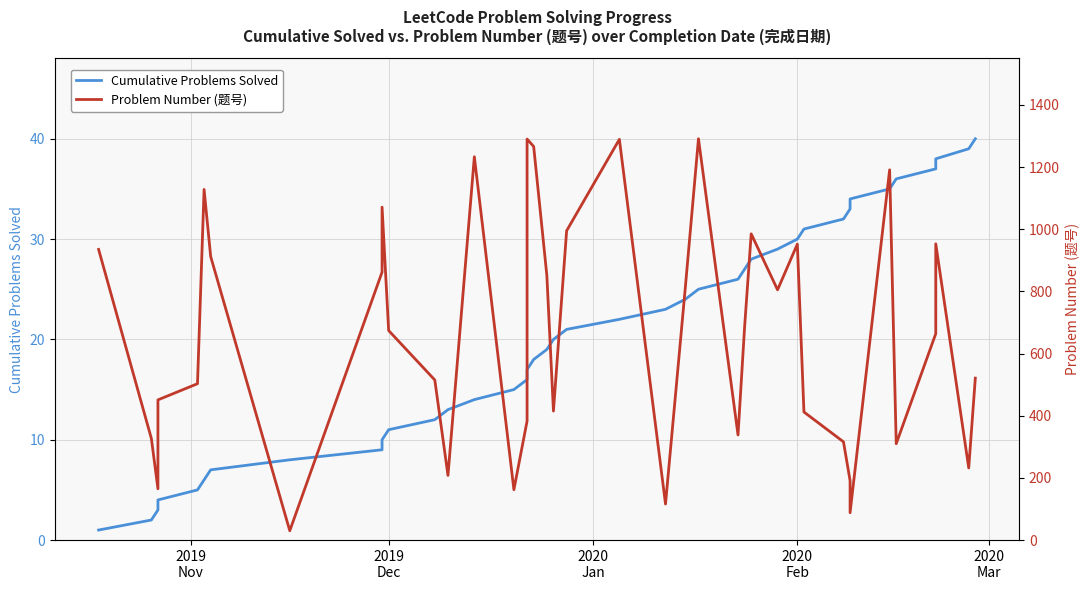

Between 2019
Dec and 2020
Mar, which is larger?

2020
Mar